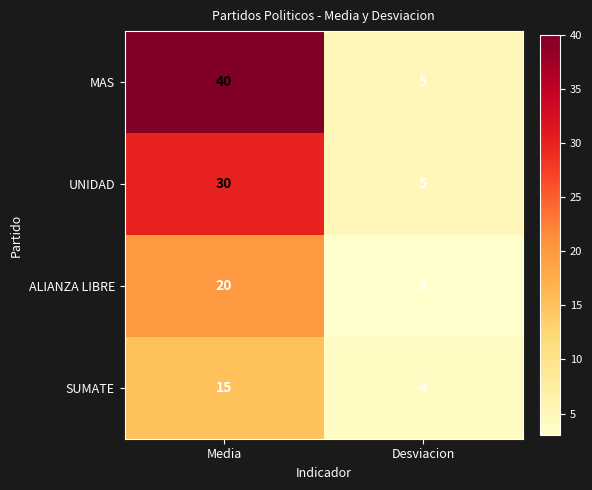

Which category has the lowest value across all series?

Desviacion